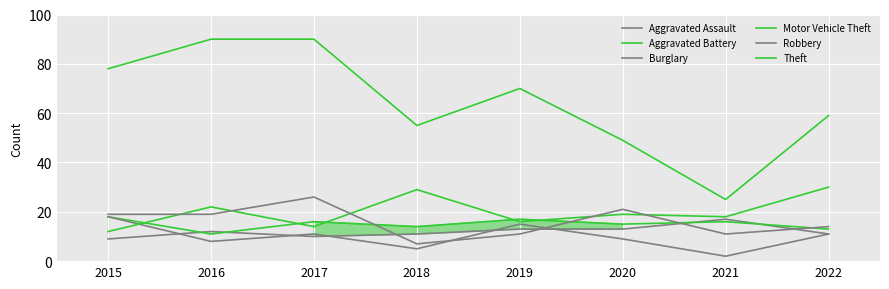

The Aggravated Assault series shows 10 at 2017. True or false?

True